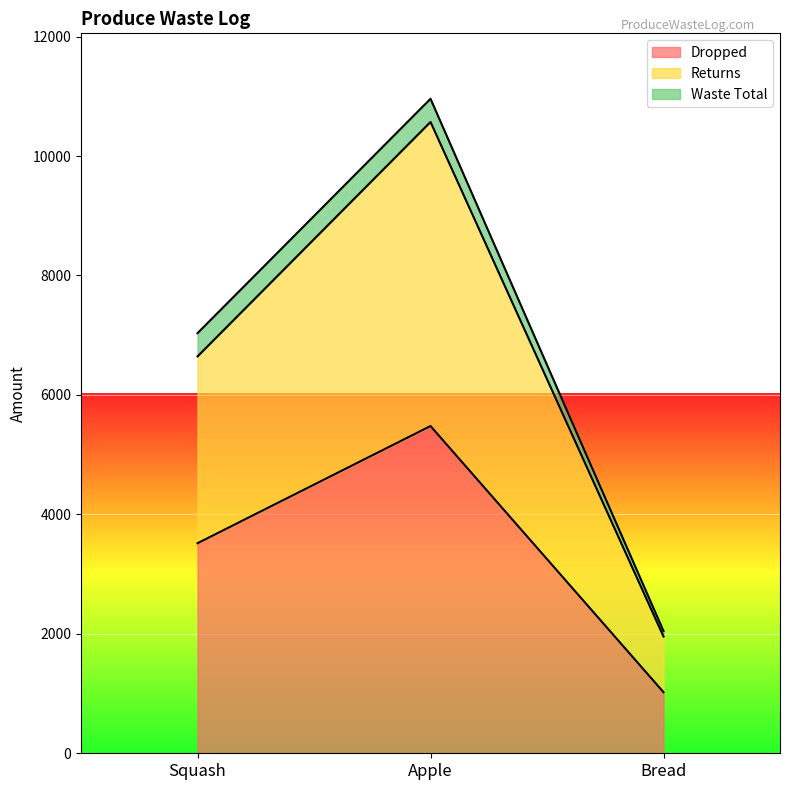

Where does the Returns series first go above 6645?

Apple